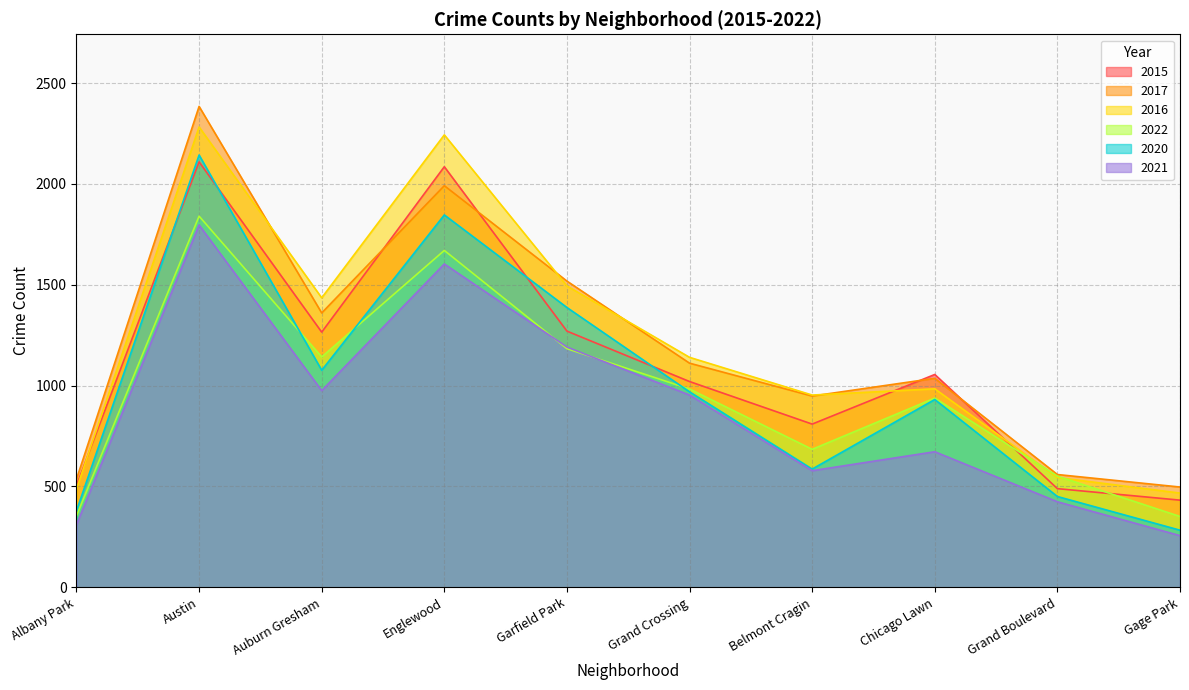

What is the sum of all 2020 values?

10050